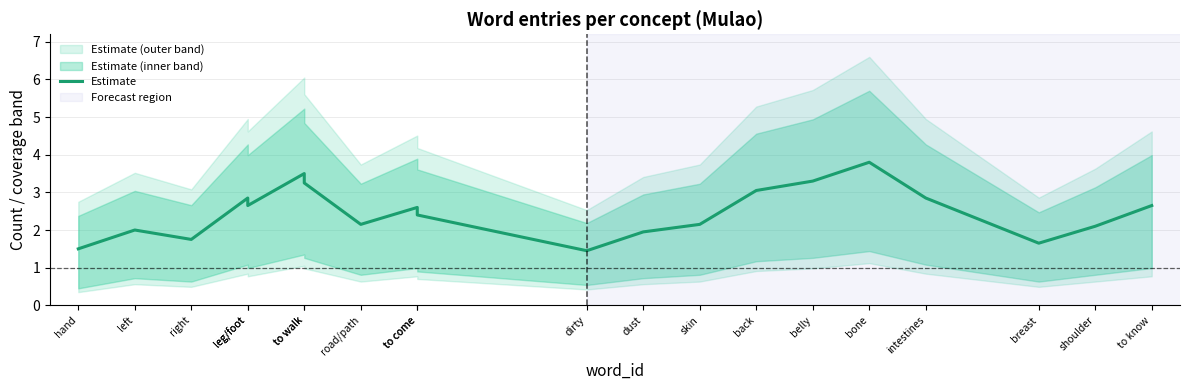

What is the difference between the maximum and second lowest values?

2.3